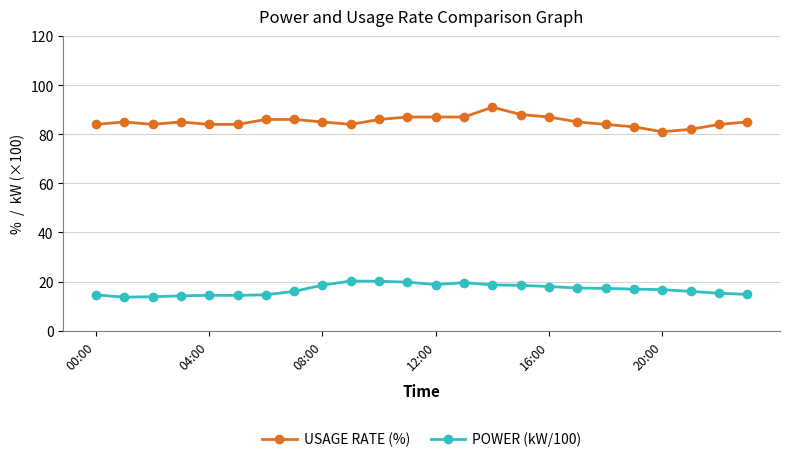

True or false: POWER (kW/100) and USAGE RATE (%) intersect in this chart.

False